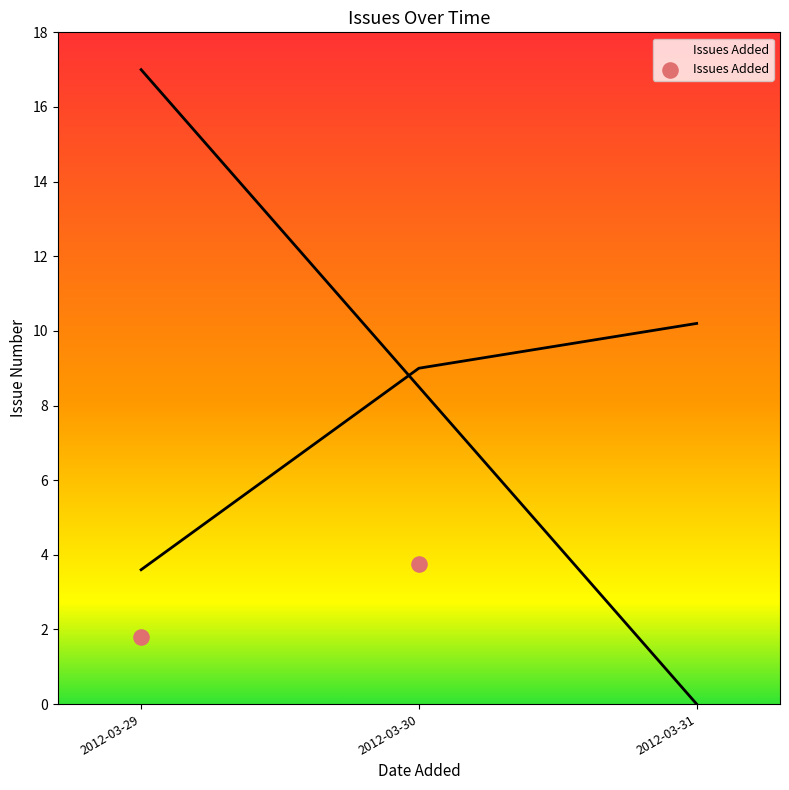

What Y value in the scatter plot is closest to 2?

1.8